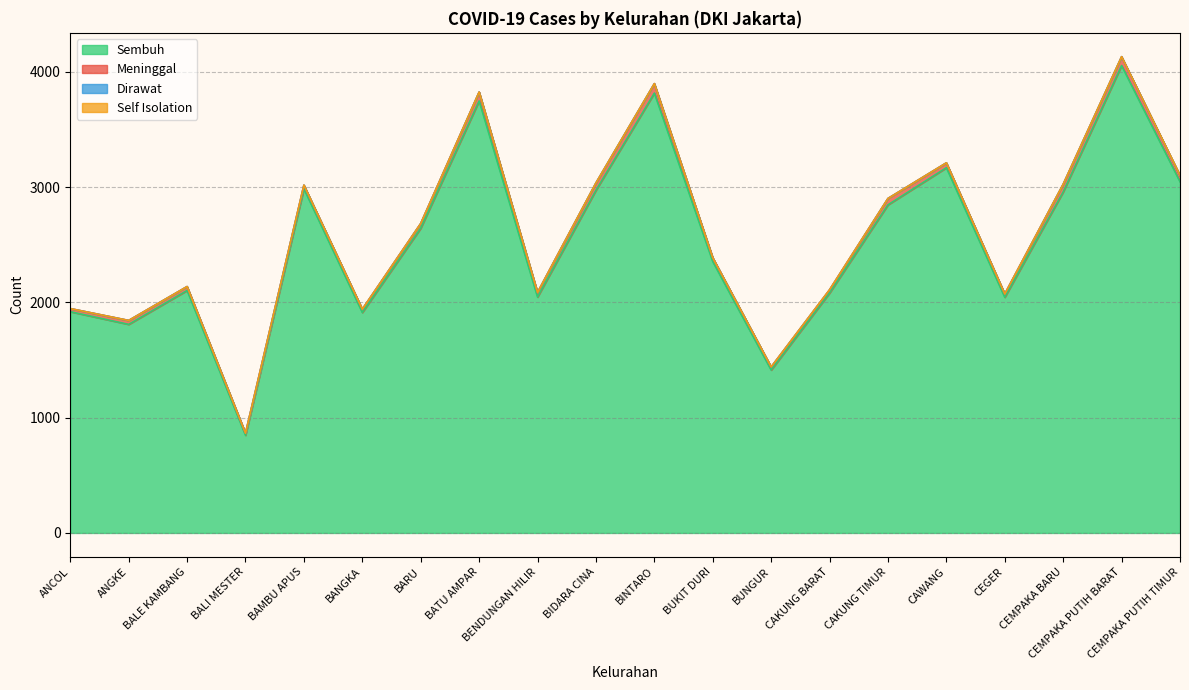

True or false: Self Isolation has a value of 1 at BENDUNGAN HILIR.

False